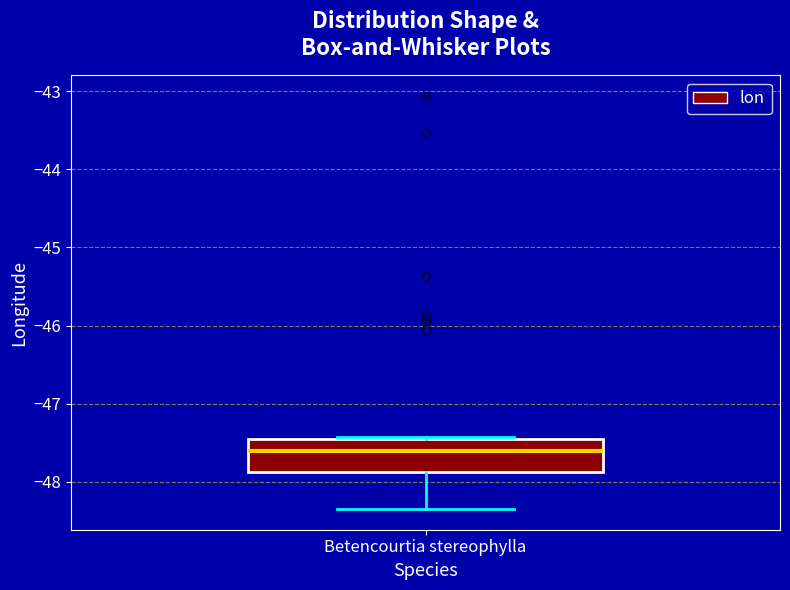

Transcribe this box plot: give where the median line is, the range the box spans, and where the two whiskers end, as read against the y-axis. The values are not printed on the chart, so give them approximately, as read against the axis.

median -47.6, box -47.9 to -47.5, whiskers -48.3 to -47.4